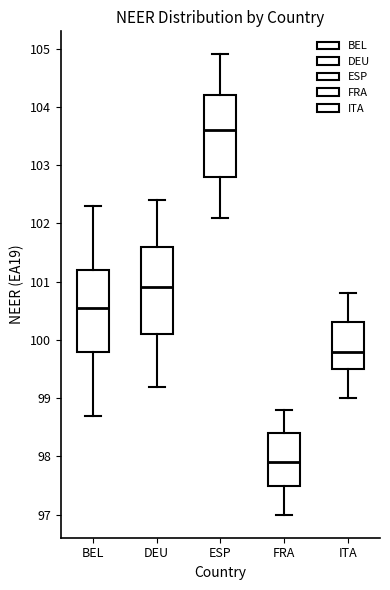

Where is the upper edge of the box for ESP on the y-axis? The values are not printed on the chart, so give them approximately, as read against the axis.

104.2